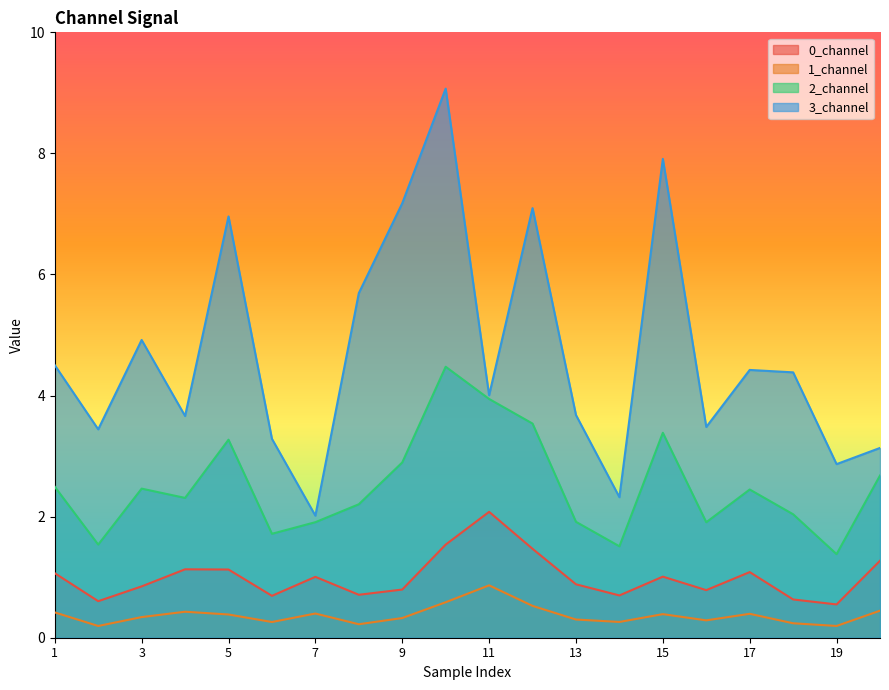

Is the value of 2_channel at 3 greater than the value of 1_channel at 6?

Yes